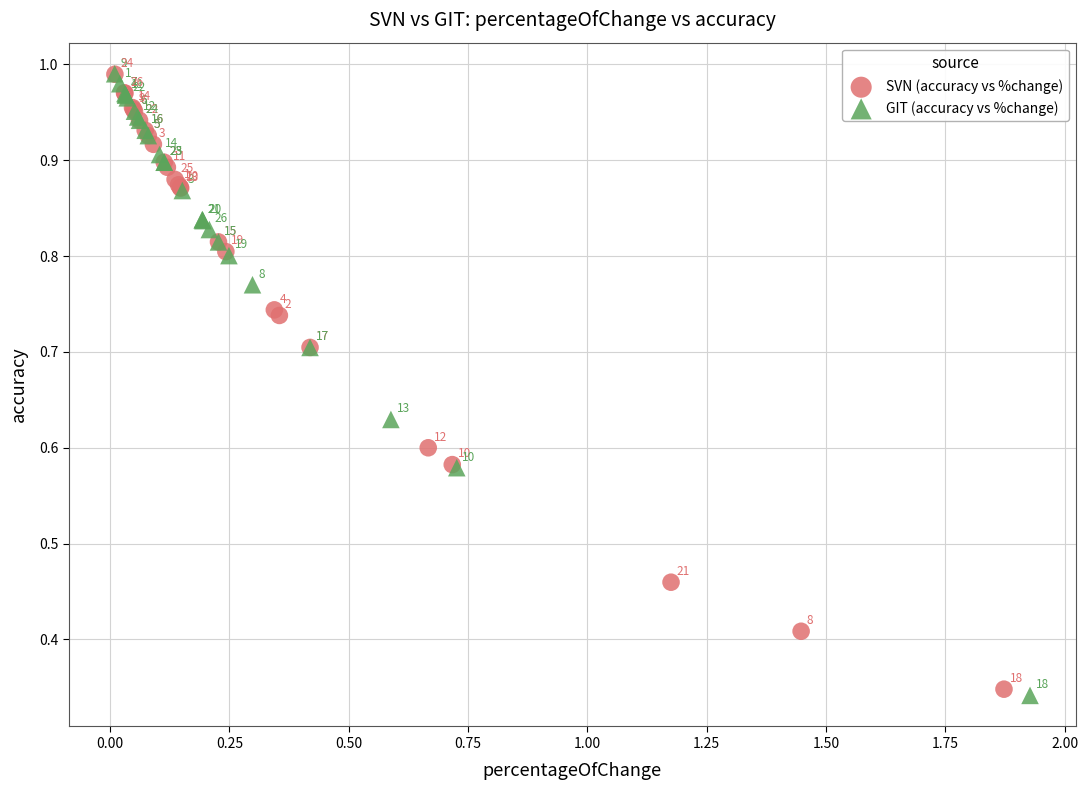

Which series reaches the minimum Y coordinate?

GIT (accuracy vs %change)